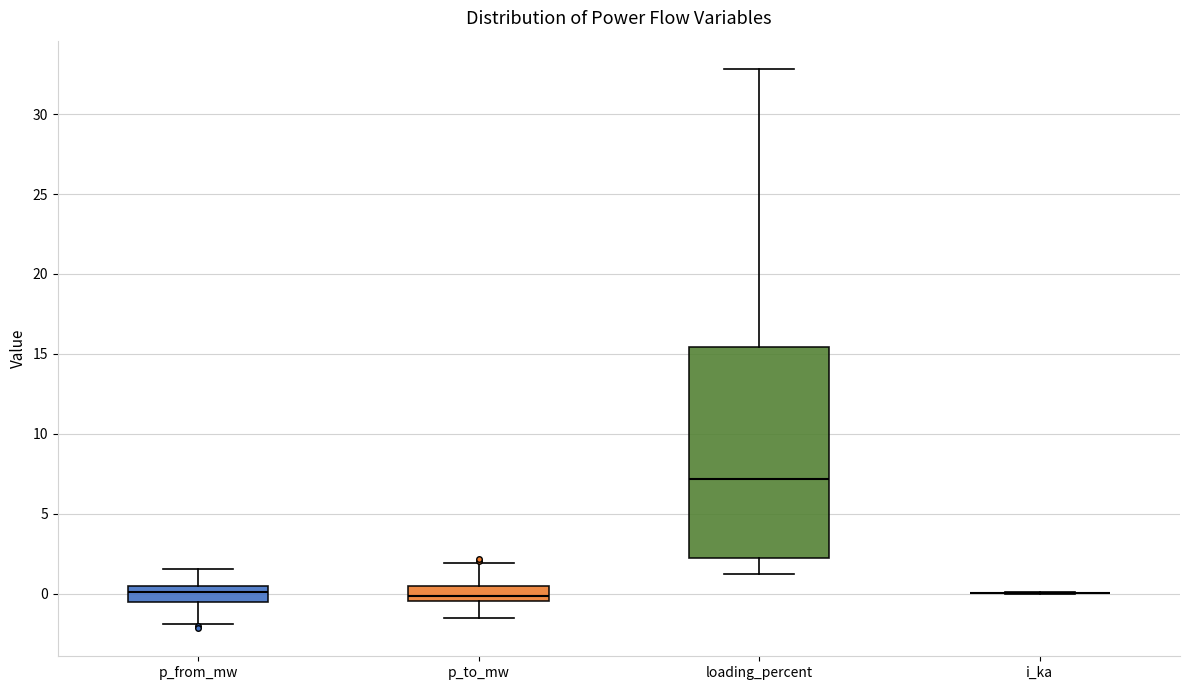

Comparing the boxes themselves (not the whiskers), which one is the tallest?

loading_percent